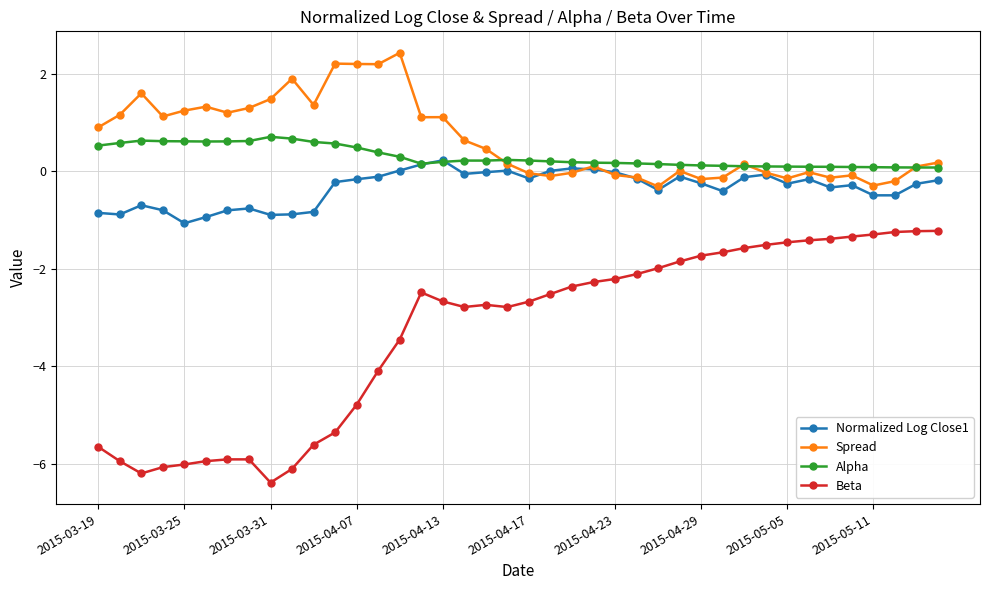

Rank the series by their maximum value, from highest to lowest.

Spread, Alpha, Normalized Log Close1, Beta